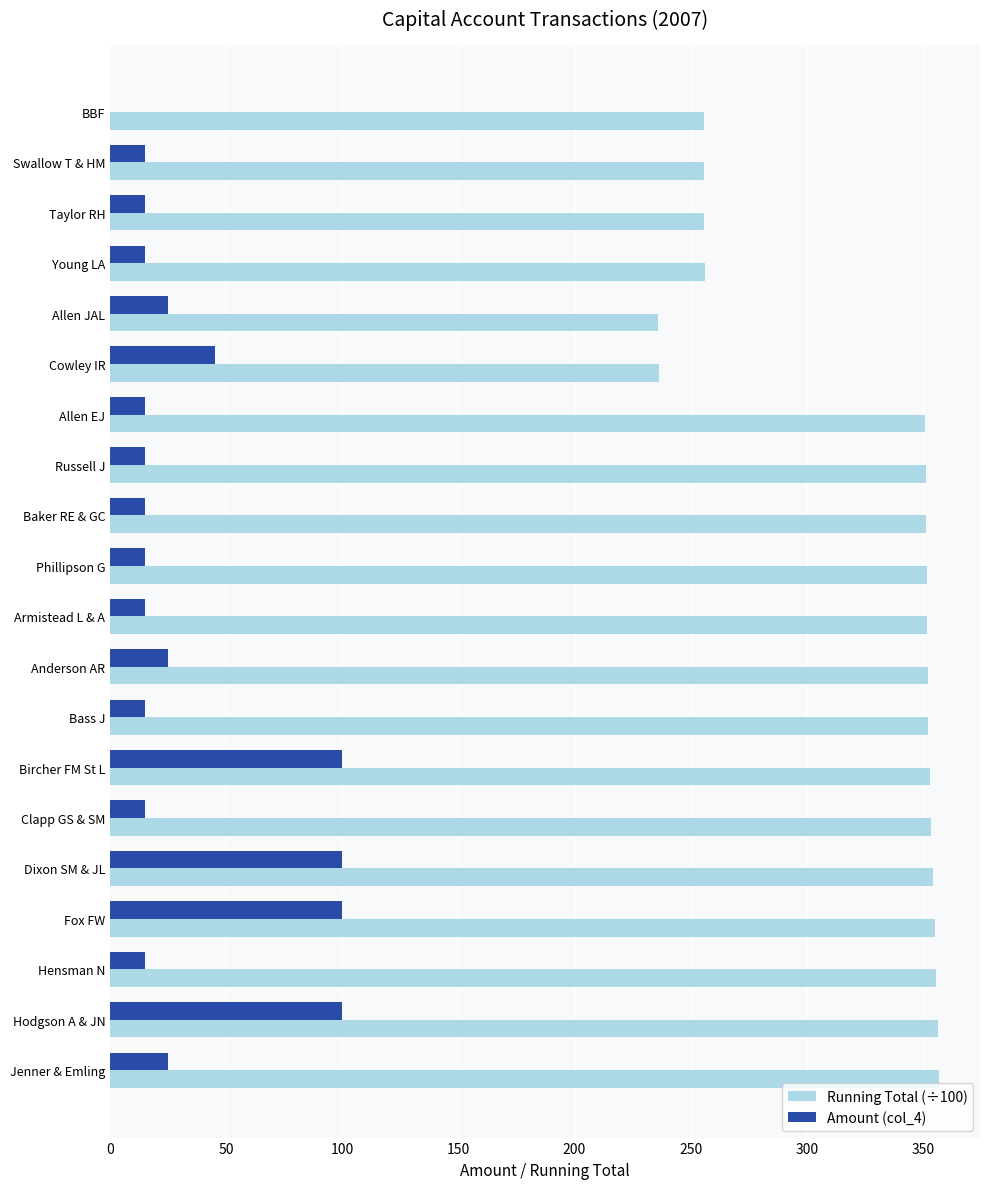

Which series has the largest total across all categories?

Running Total (÷100)